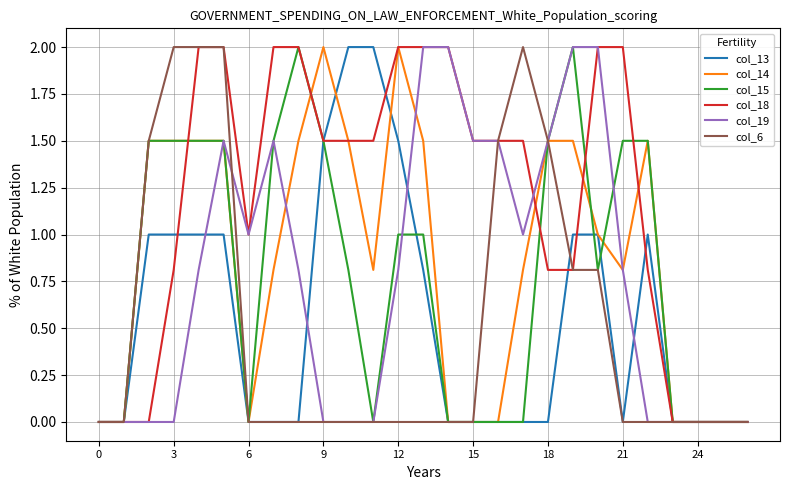

What is the greatest value displayed?

2.0